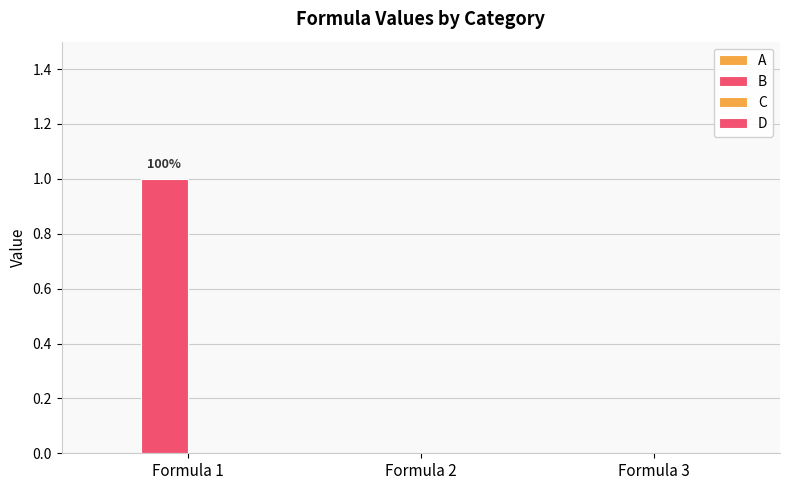

How many data points does each series have?

3